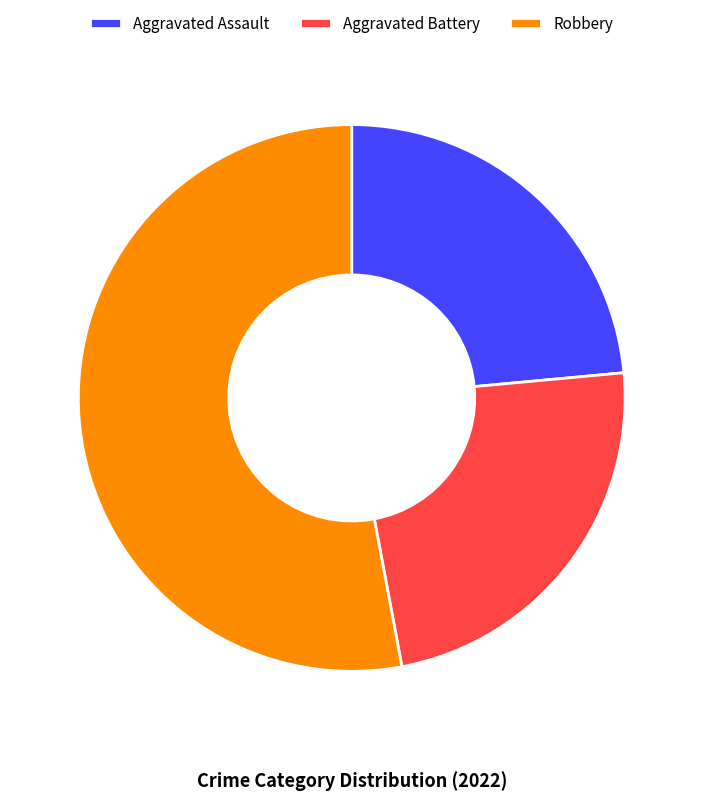

Does any single category account for the majority?

Yes